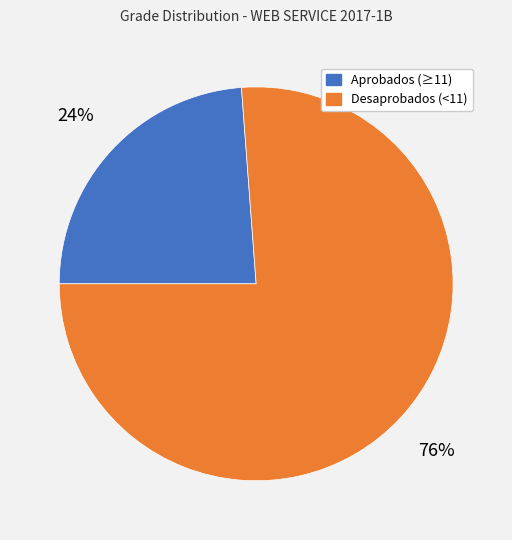

To the nearest percent, what is the average slice percentage?

50%